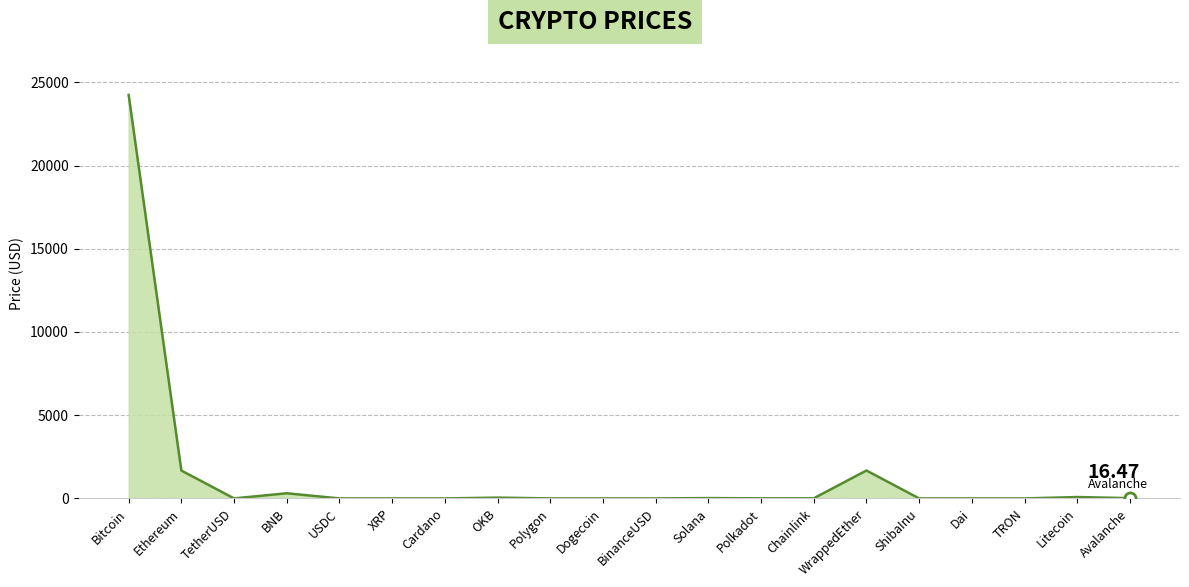

What is the difference between the maximum and minimum values?

24241.7